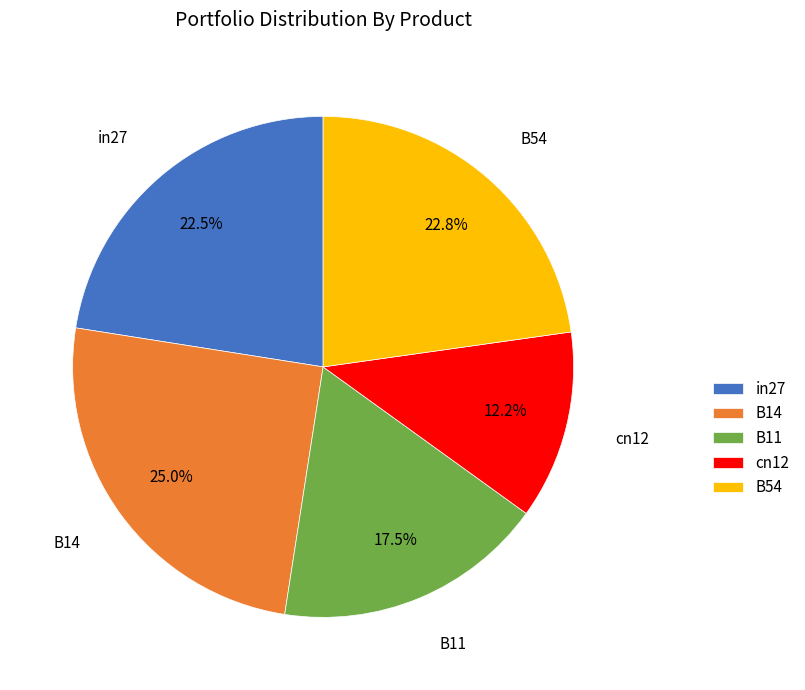

What is the smallest slice in the pie chart?

cn12